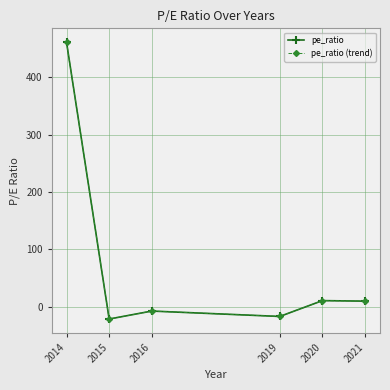

How many lines are shown in the chart?

2